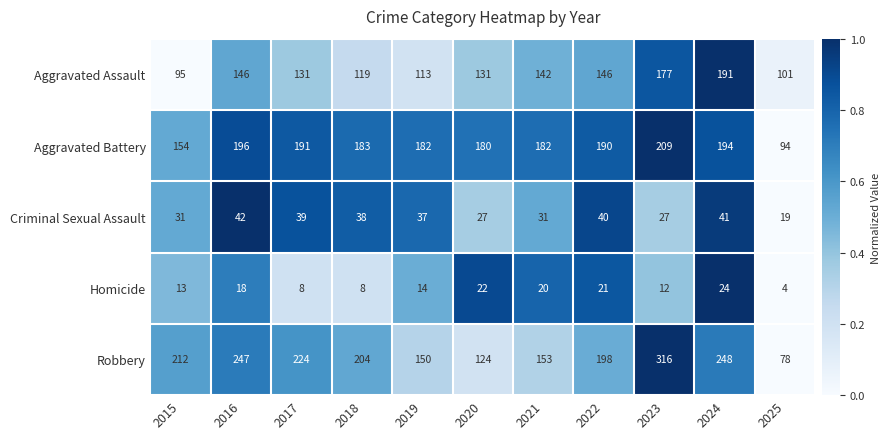

List the series in order of their peak value, lowest first.

Homicide, Criminal Sexual Assault, Aggravated Assault, Aggravated Battery, Robbery